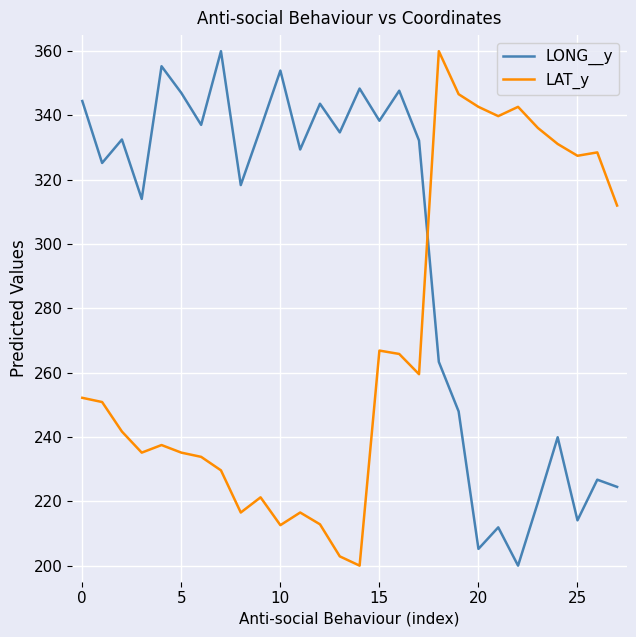

List the series in order of their overall mean, highest first.

LONG__y, LAT_y